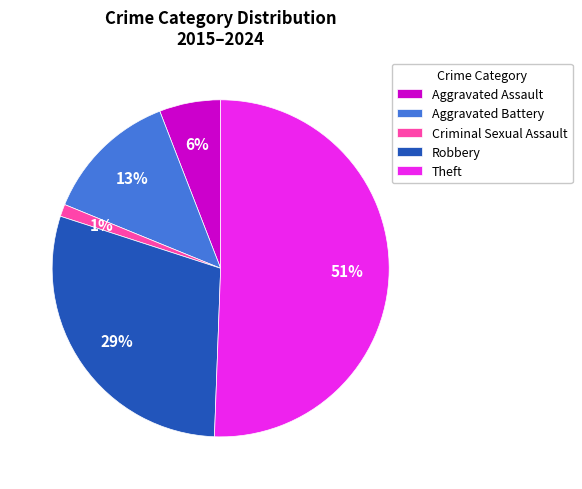

Is the sum of Robbery and Criminal Sexual Assault greater than half?

No